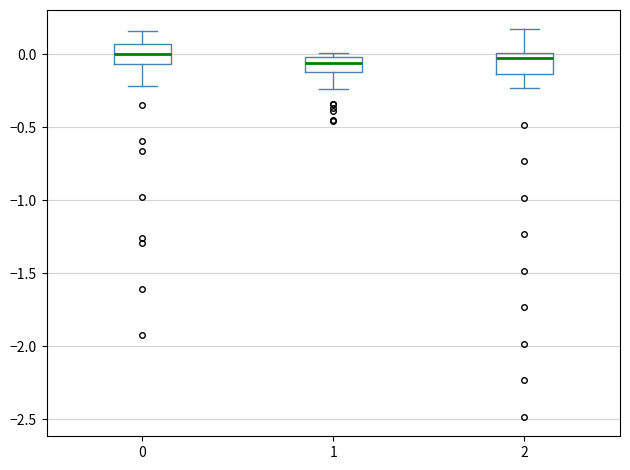

Where does the upper whisker of the box at x = 0 end on the y-axis? The values are not printed on the chart, so give them approximately, as read against the axis.

0.15